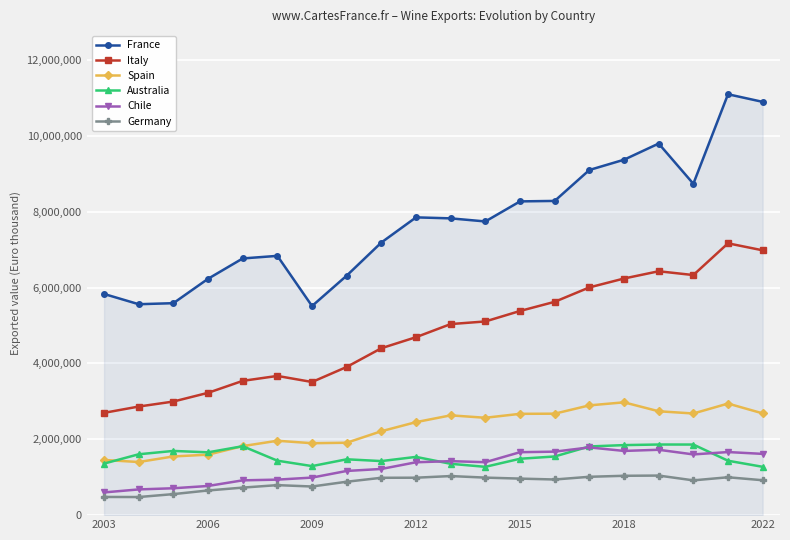

What is the maximum value shown in the chart?

11100078